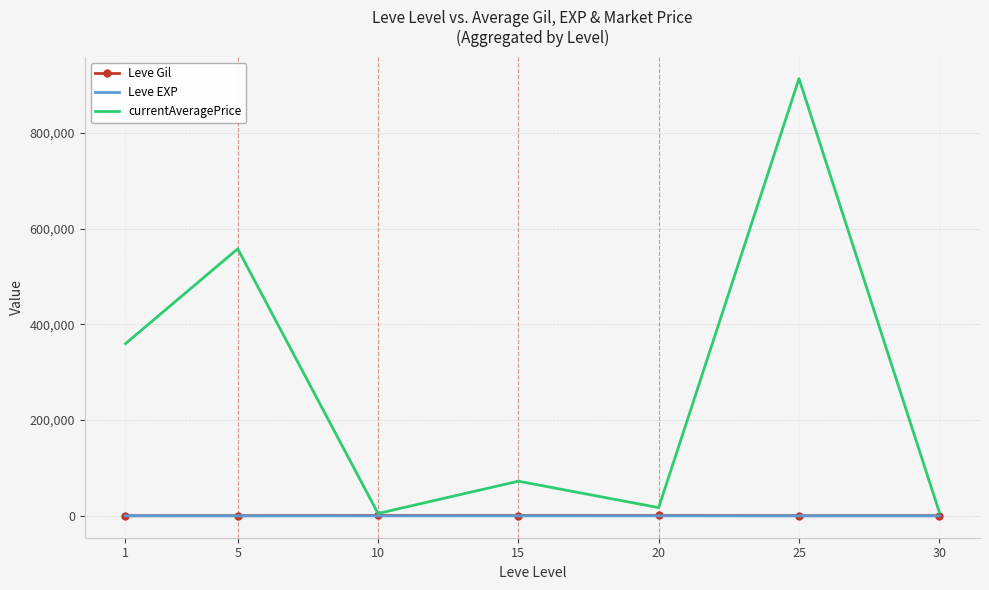

What are all the series names shown in the legend?

Leve Gil, Leve EXP, currentAveragePrice